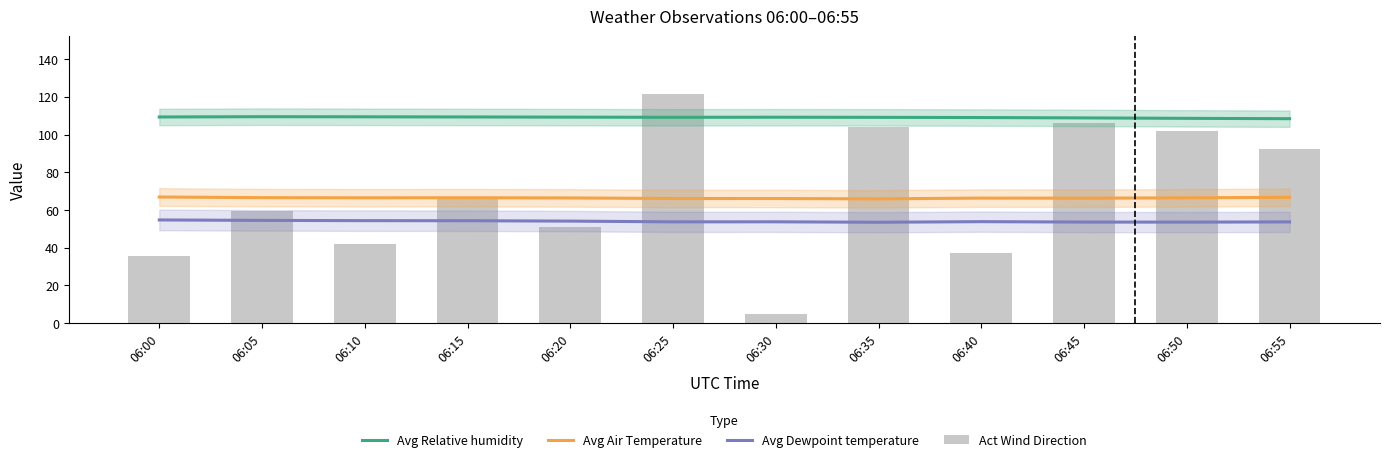

What are all the series names shown in the legend?

Avg Relative humidity, Avg Air Temperature, Avg Dewpoint temperature, Act Wind Direction